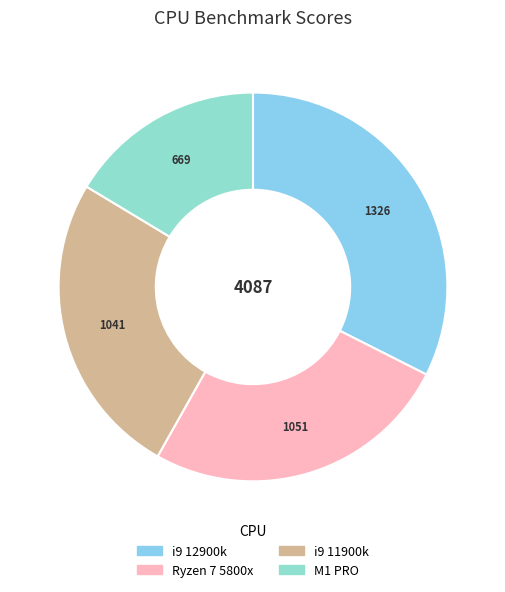

Does Ryzen 7 5800x represent more than half of the total?

No